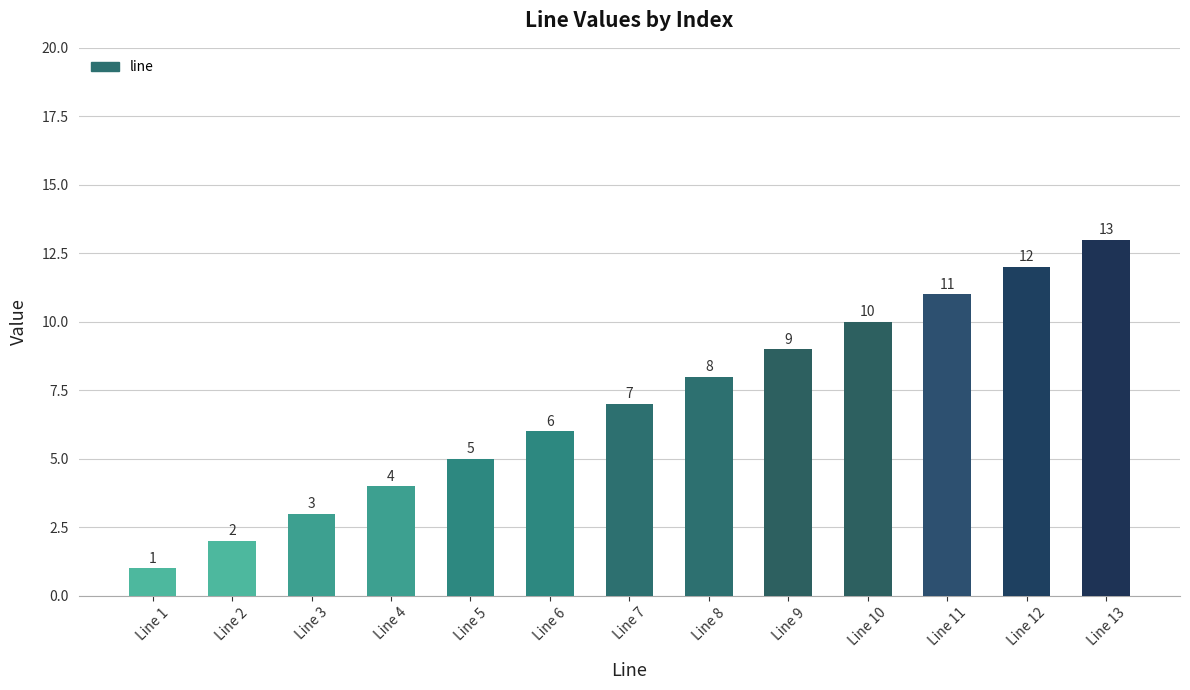

Is it true that the value at Line 12 is 6?

False